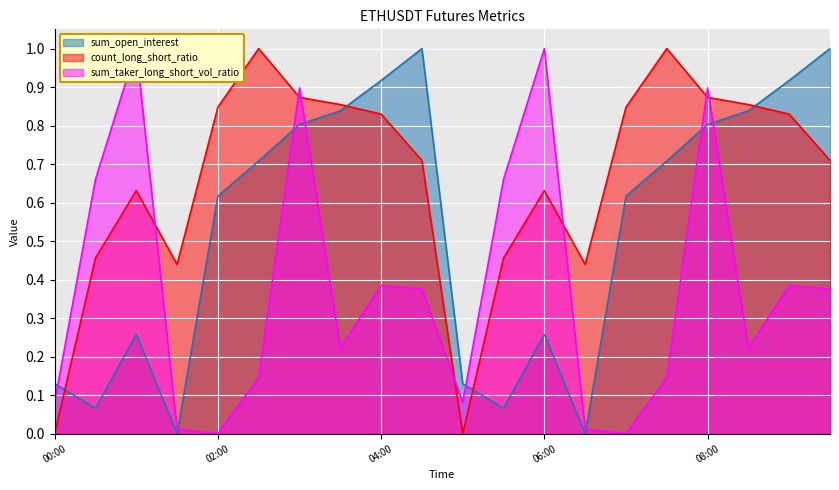

Reading left to right, what are all the values shown in this chart?

sum_open_interest: 00:00=0.1	00:30=0.1	01:00=0.3	01:30=0.0	02:00=0.6	02:30=0.7	03:00=0.8	03:30=0.8	04:00=0.9	04:30=1.0	05:00=0.1	05:30=0.1	06:00=0.3	06:30=0.0	07:00=0.6	07:30=0.7	08:00=0.8	08:30=0.8	09:00=0.9	09:30=1.0
count_long_short_ratio: 00:00=0.0	00:30=0.5	01:00=0.6	01:30=0.4	02:00=0.8	02:30=1.0	03:00=0.9	03:30=0.9	04:00=0.8	04:30=0.7	05:00=0.0	05:30=0.5	06:00=0.6	06:30=0.4	07:00=0.8	07:30=1.0	08:00=0.9	08:30=0.9	09:00=0.8	09:30=0.7
sum_taker_long_short_vol_ratio: 00:00=0.1	00:30=0.7	01:00=1.0	01:30=0.0	02:00=0.0	02:30=0.1	03:00=0.9	03:30=0.2	04:00=0.4	04:30=0.4	05:00=0.1	05:30=0.7	06:00=1.0	06:30=0.0	07:00=0.0	07:30=0.1	08:00=0.9	08:30=0.2	09:00=0.4	09:30=0.4